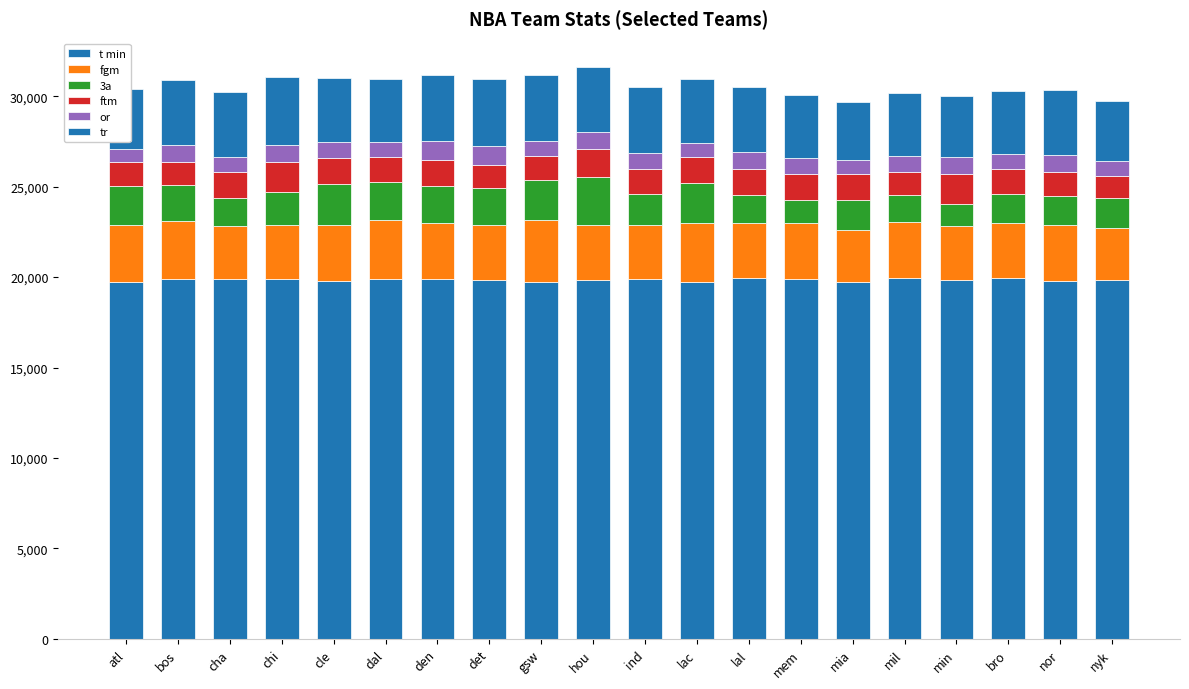

Count the number of data series in this chart.

6